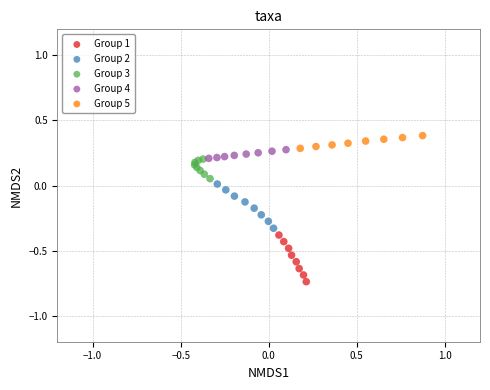

Which series contains the lowest Y value?

Group 1